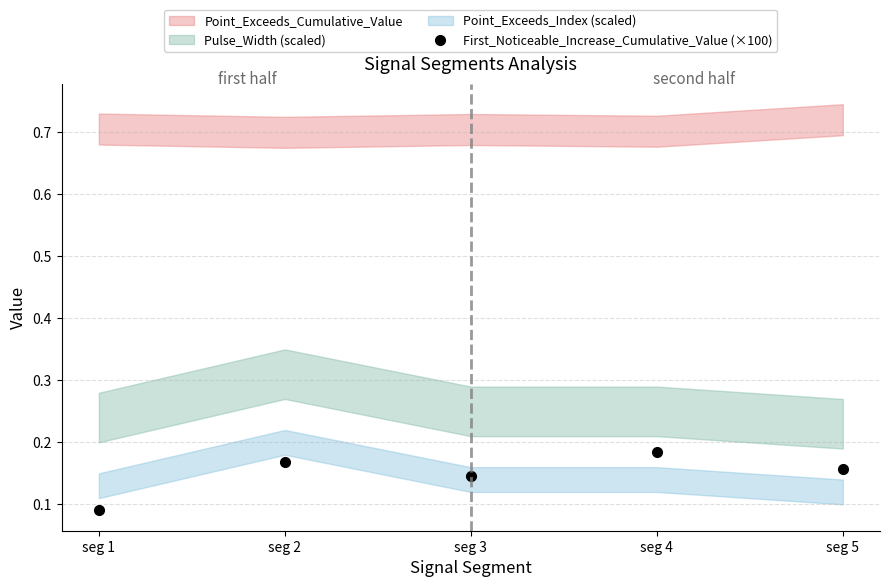

How many categories are shown in the chart?

5